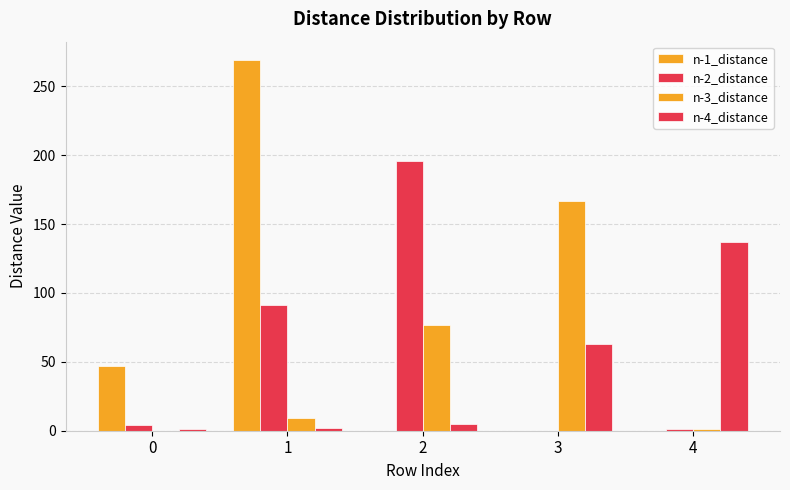

What is the value of the n-3_distance bar at the 5th from the left?

1